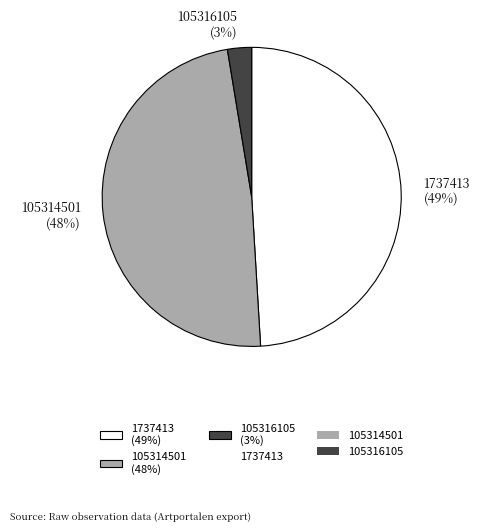

Count the number of slices in the pie.

3